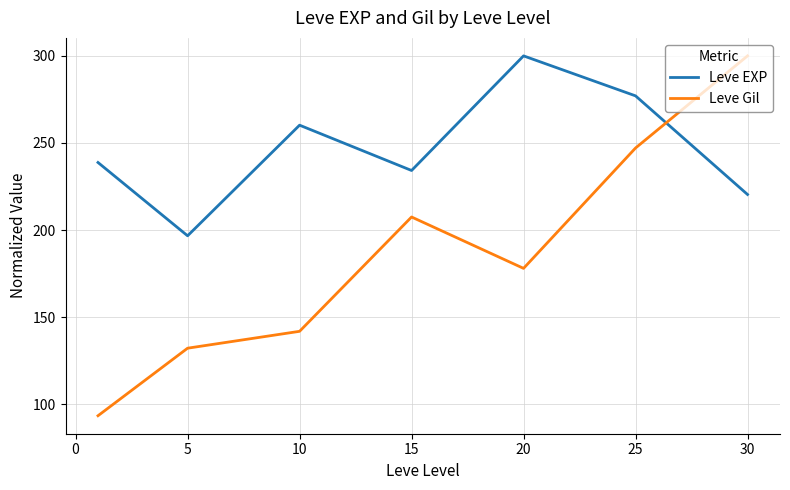

What are all the series names shown in the legend?

Leve EXP, Leve Gil